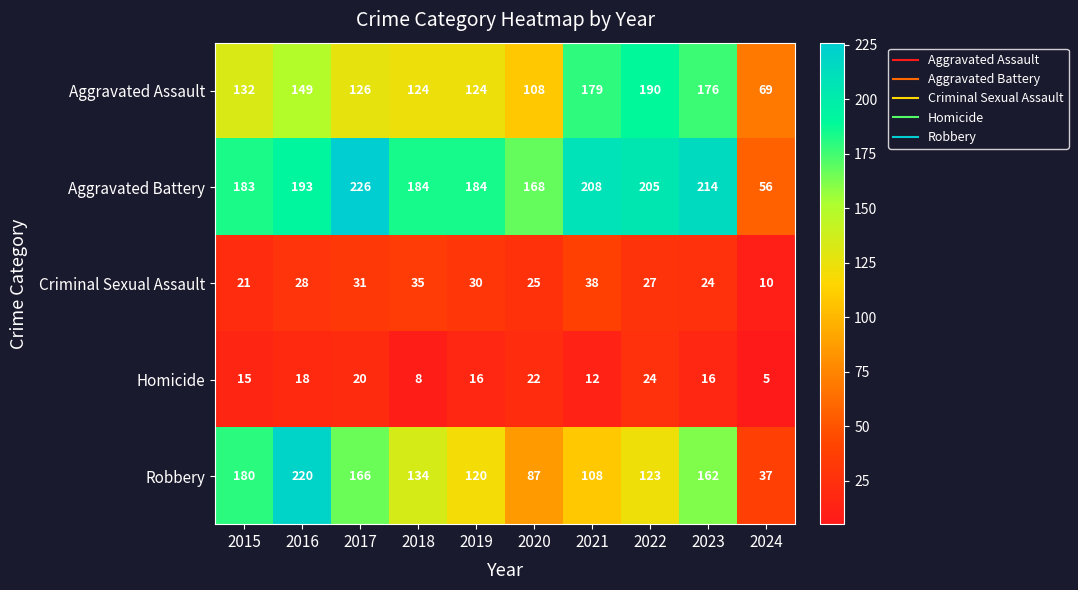

What is the sum of the Robbery values at 2022 and 2019?

243